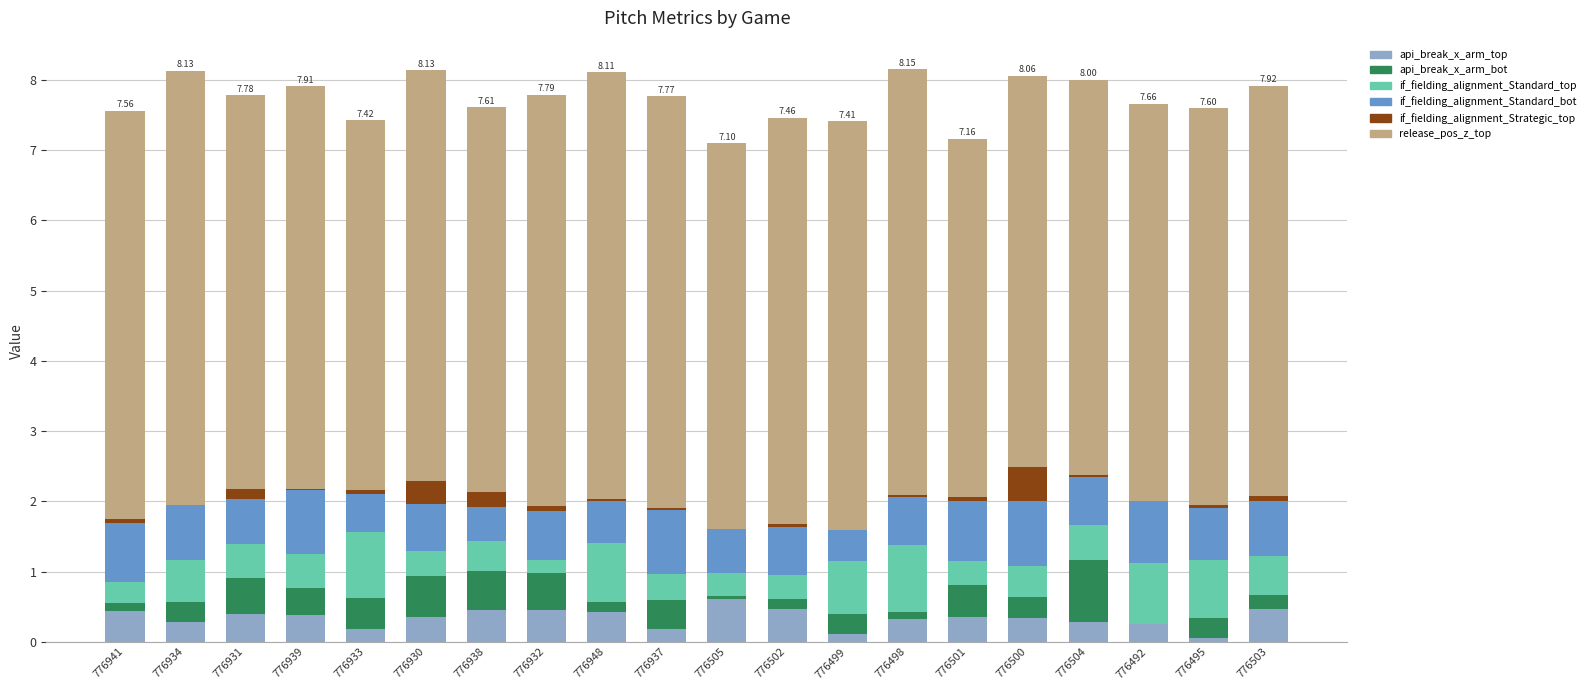

Reading right to left, extract all data points from this chart.

api_break_x_arm_top: 776503=0.5	776495=0.1	776492=0.3	776504=0.3	776500=0.3	776501=0.3	776498=0.3	776499=0.1	776502=0.5	776505=0.6	776937=0.2	776948=0.4	776932=0.5	776938=0.5	776930=0.4	776933=0.2	776939=0.4	776931=0.4	776934=0.3	776941=0.4
api_break_x_arm_bot: 776503=0.2	776495=0.3	776492=-0.1	776504=0.9	776500=0.3	776501=0.5	776498=0.1	776499=0.3	776502=0.1	776505=0.0	776937=0.4	776948=0.2	776932=0.5	776938=0.5	776930=0.6	776933=0.4	776939=0.4	776931=0.5	776934=0.3	776941=0.1
if_fielding_alignment_Standard_top: 776503=0.6	776495=0.8	776492=0.9	776504=0.5	776500=0.4	776501=0.3	776498=1.0	776499=0.8	776502=0.3	776505=0.3	776937=0.4	776948=0.8	776932=0.2	776938=0.4	776930=0.4	776933=0.9	776939=0.5	776931=0.5	776934=0.6	776941=0.3
if_fielding_alignment_Standard_bot: 776503=0.8	776495=0.7	776492=0.9	776504=0.7	776500=0.9	776501=0.9	776498=0.7	776499=0.4	776502=0.7	776505=0.6	776937=0.9	776948=0.6	776932=0.7	776938=0.5	776930=0.7	776933=0.5	776939=0.9	776931=0.6	776934=0.8	776941=0.8
if_fielding_alignment_Strategic_top: 776503=0.1	776495=0.0	776492=0.0	776504=0.0	776500=0.5	776501=0.1	776498=0.0	776499=0.0	776502=0.0	776505=0.0	776937=0.0	776948=0.0	776932=0.1	776938=0.2	776930=0.3	776933=0.1	776939=0.0	776931=0.1	776934=0.0	776941=0.1
release_pos_z_top: 776503=5.8	776495=5.6	776492=5.7	776504=5.6	776500=5.6	776501=5.1	776498=6.1	776499=5.8	776502=5.8	776505=5.5	776937=5.9	776948=6.1	776932=5.9	776938=5.5	776930=5.8	776933=5.3	776939=5.7	776931=5.6	776934=6.2	776941=5.8